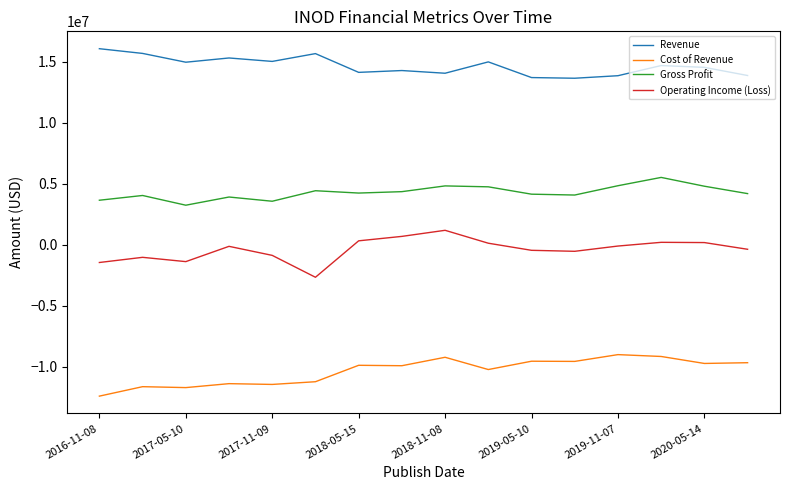

True or false: Revenue and Gross Profit cross at least once.

False